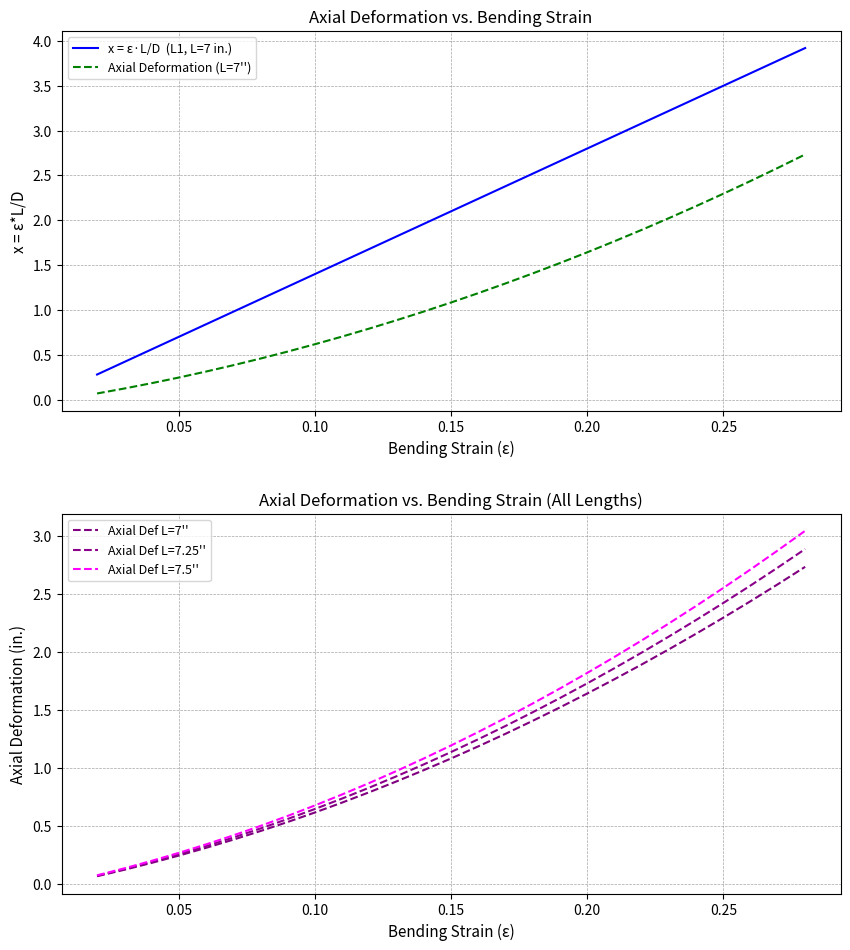

True or false: Axial Def L=7'' and Axial Deformation (L=7'') cross at least once.

False